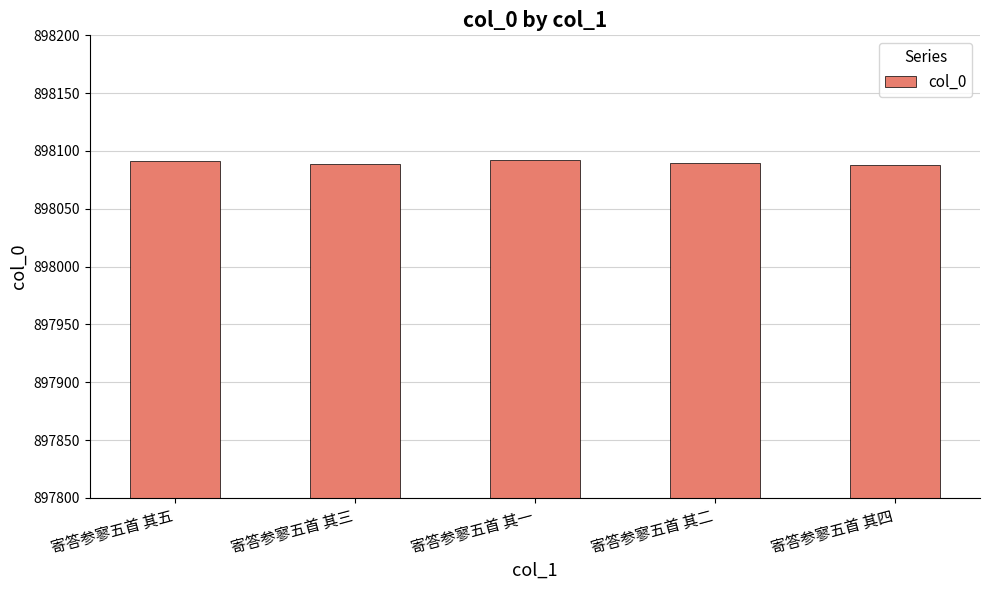

What is the difference between the values at 寄答参寥五首 其四 and 寄答参寥五首 其一?

4